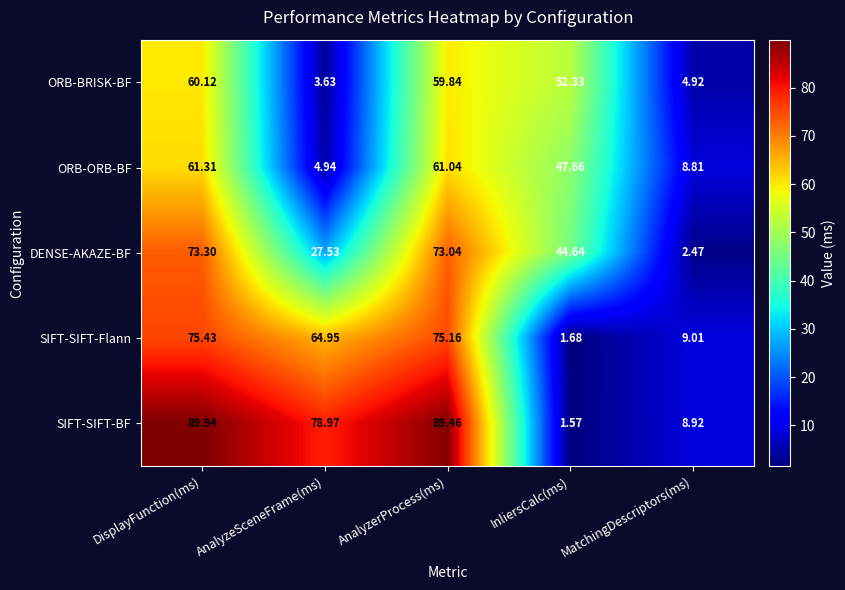

At which category is the sum across all series the highest?

DisplayFunction(ms)